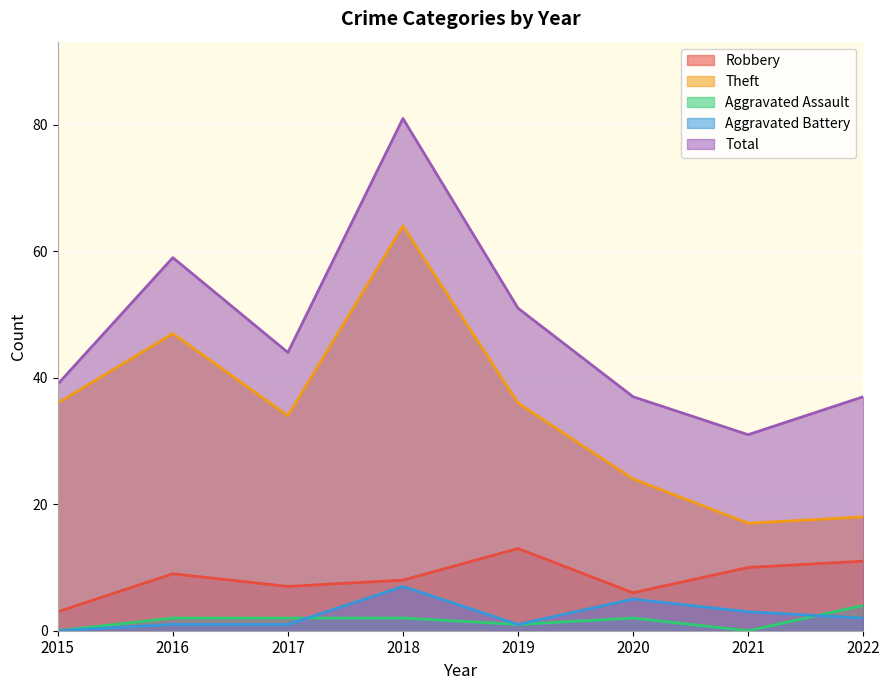

What is the sum of the Total values at 2017 and 2016?

103